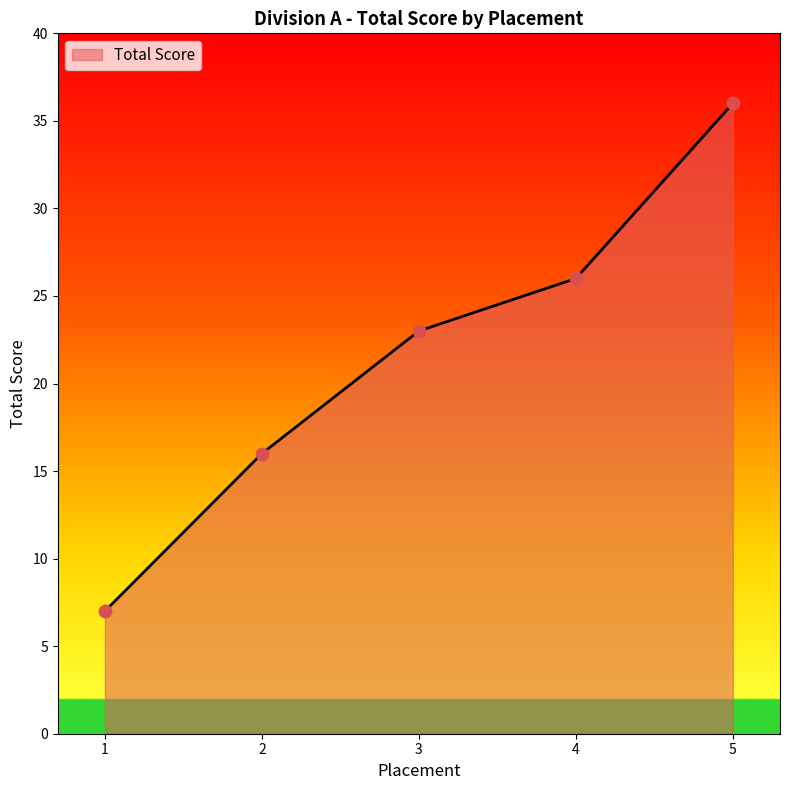

Between 5 and 2, which is larger?

5